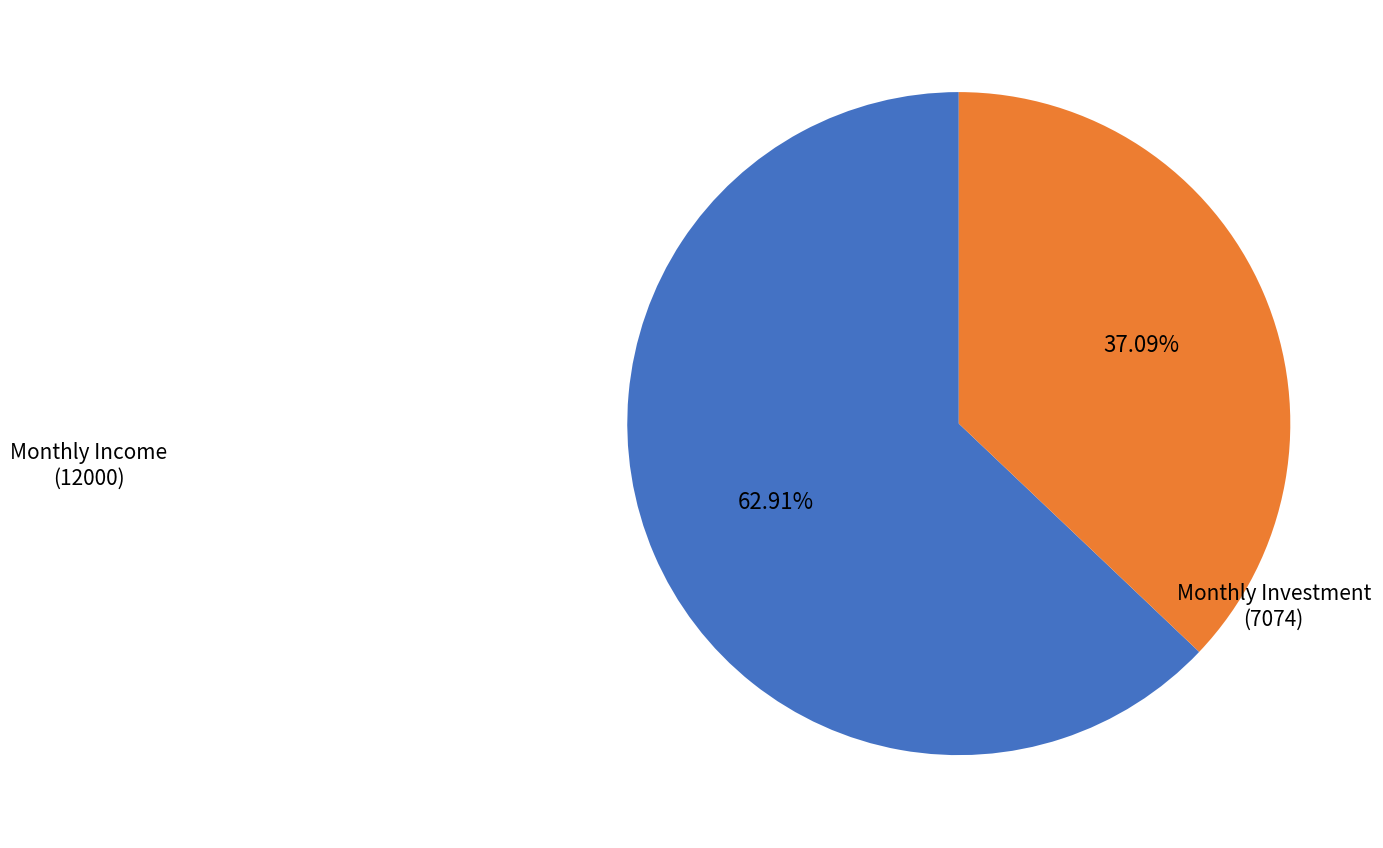

Is there a majority slice in this chart?

Yes